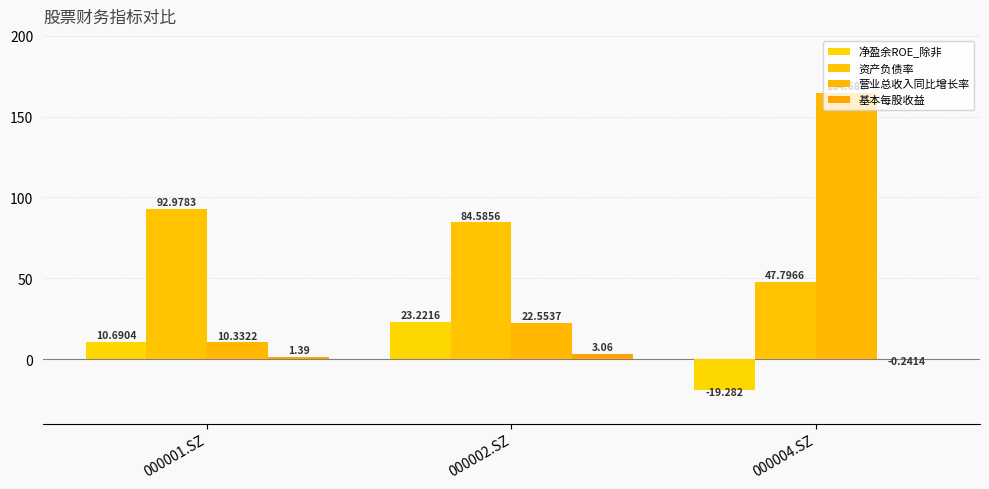

Which series has the largest total across all categories?

资产负债率